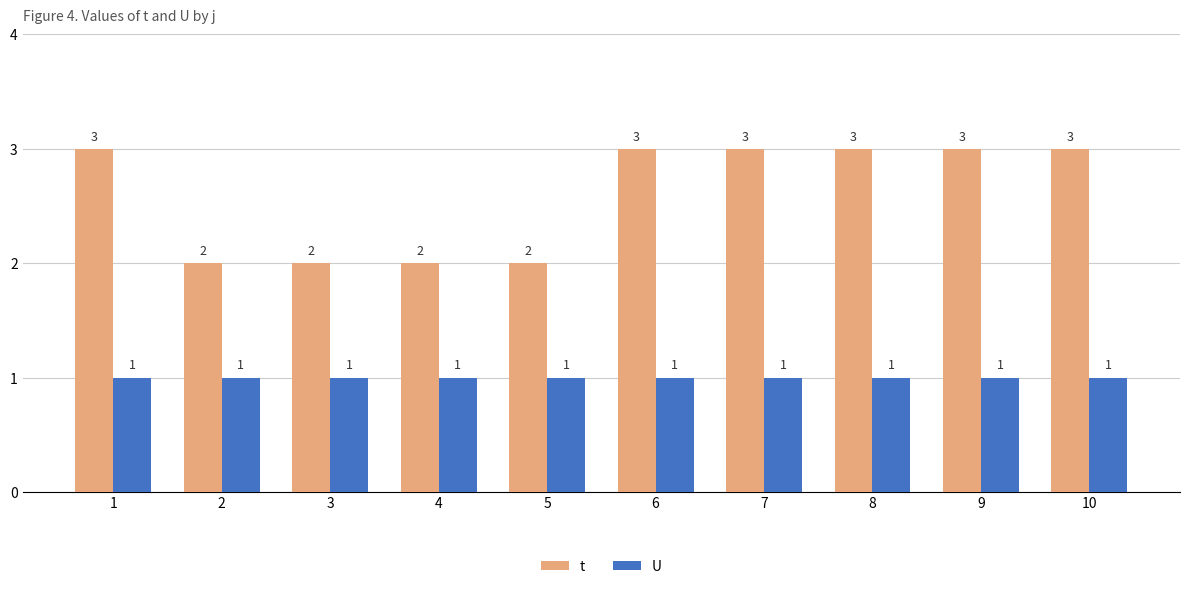

At how many categories does at least one series exceed 1?

10